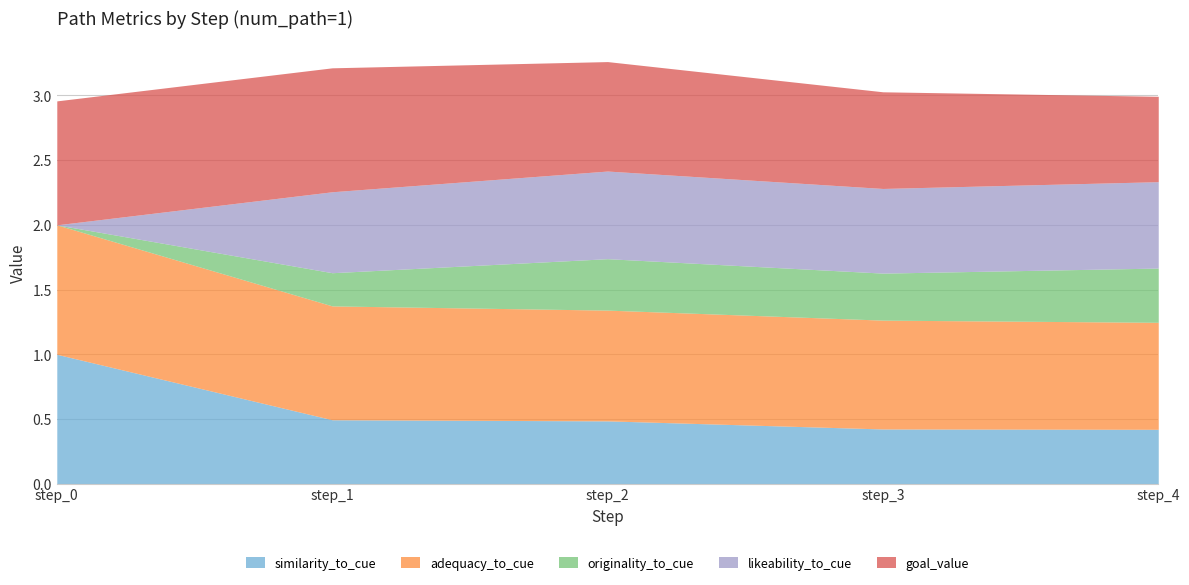

After their last crossing, which series has the higher values: goal_value or adequacy_to_cue?

adequacy_to_cue